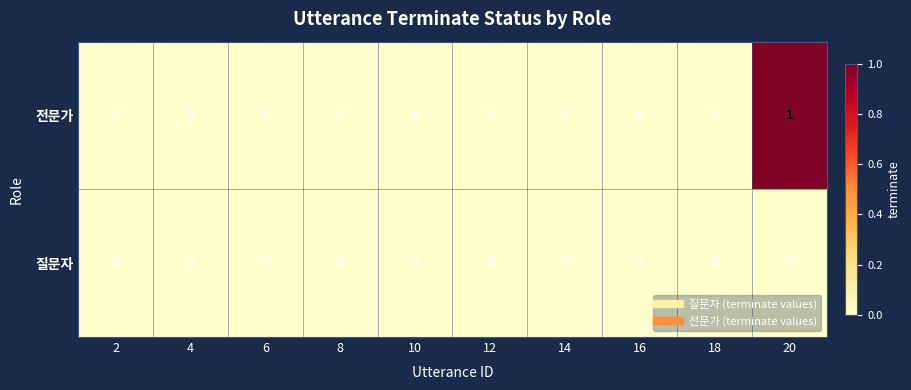

What is the maximum value shown in the chart?

1